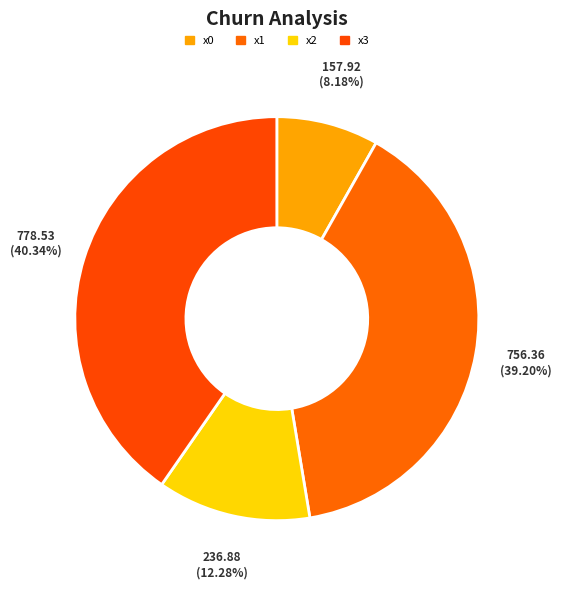

To the nearest percent, what is the difference between the x1 and x3 slice percentages?

1%